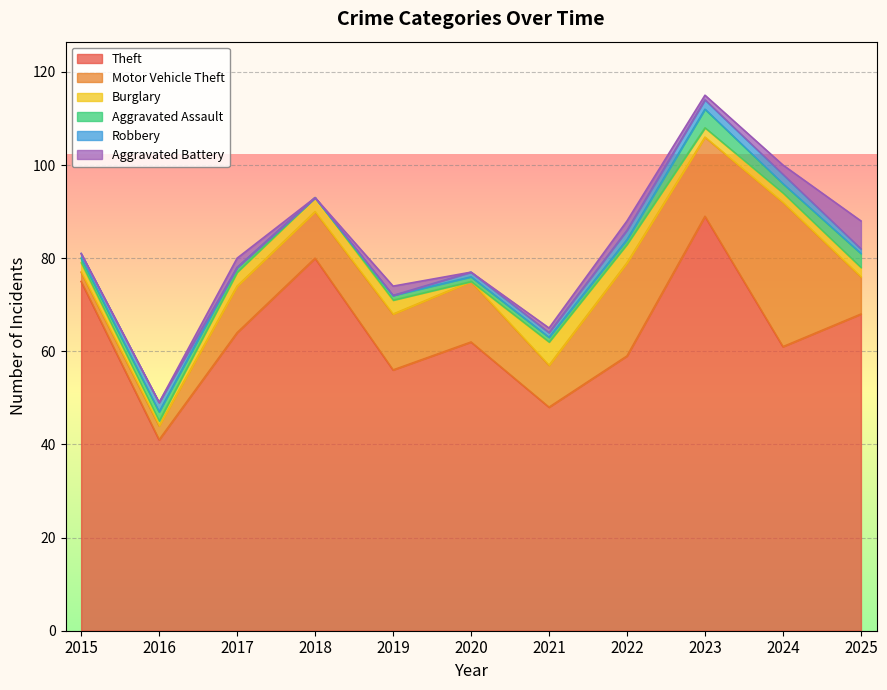

Rank the series at 2024 from lowest to highest value.

Burglary, Aggravated Assault, Robbery, Aggravated Battery, Motor Vehicle Theft, Theft